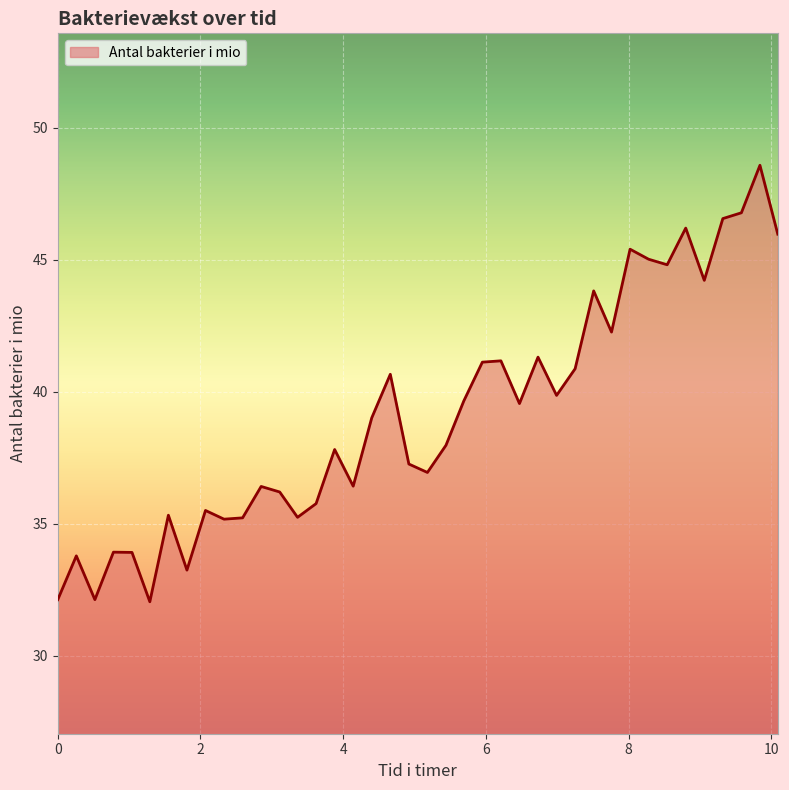

What is the greatest value displayed?

48.6